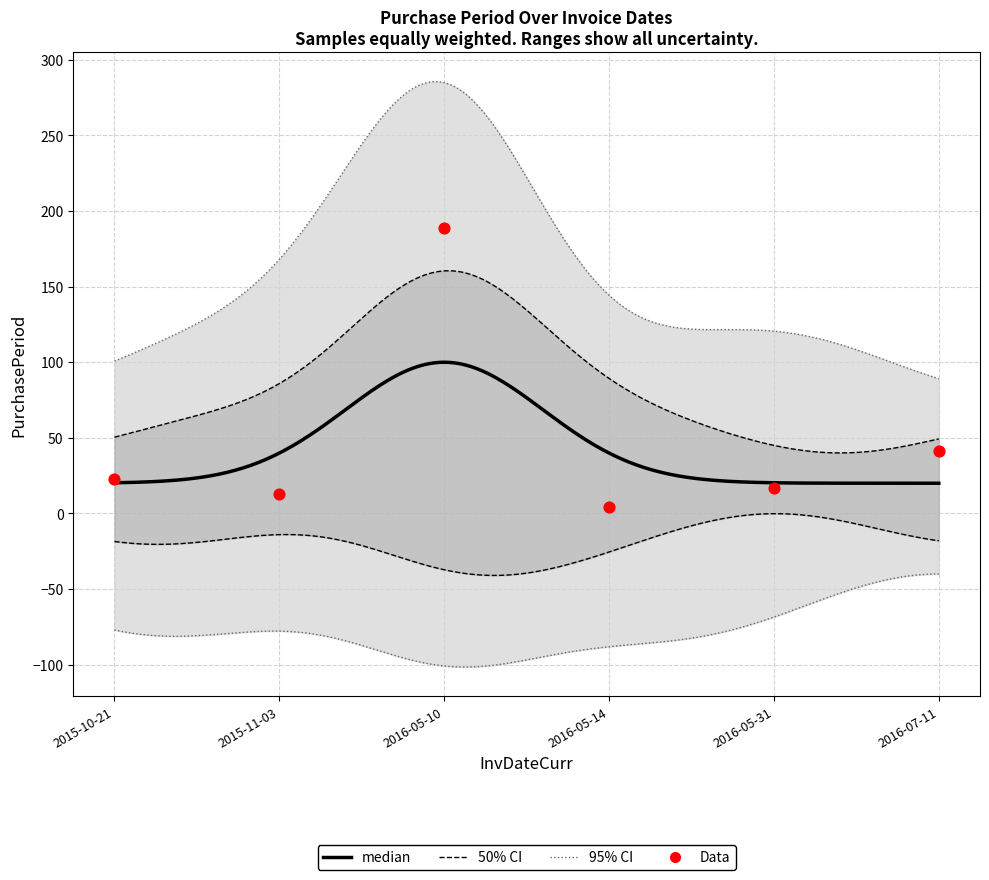

Approximately how many times larger is the value at 2016-07-11 compared to 2015-10-21?

1.8